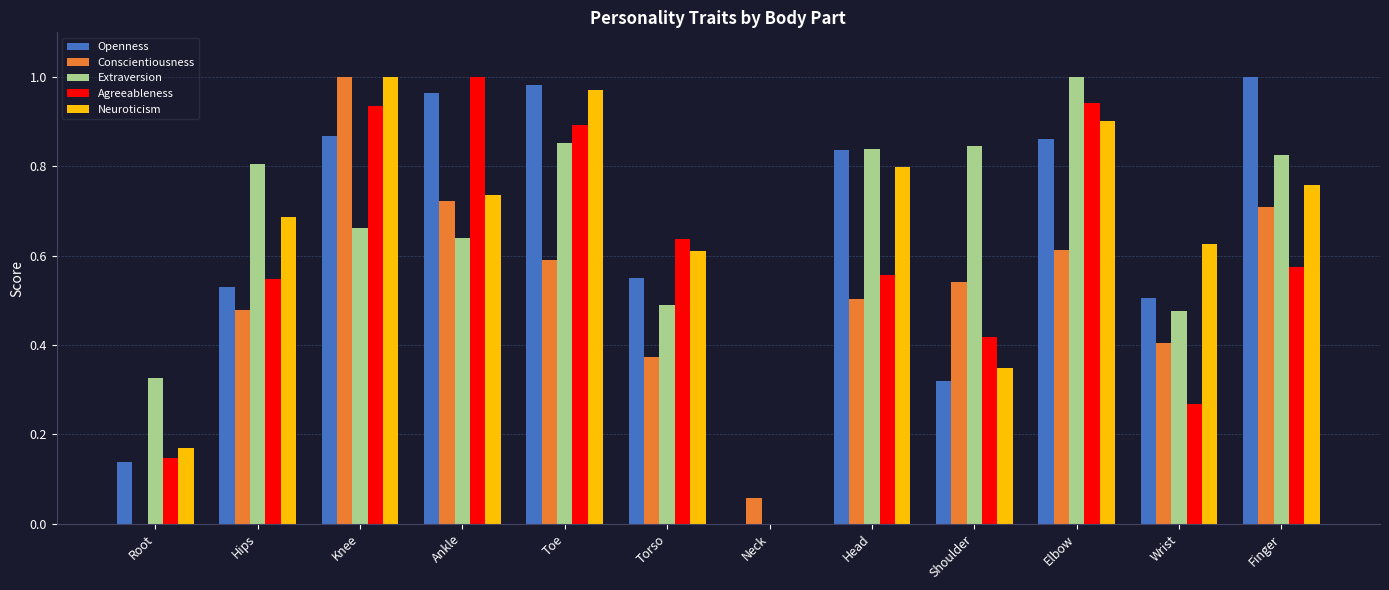

The value of Agreeableness at Torso is 0.3. True or false?

False